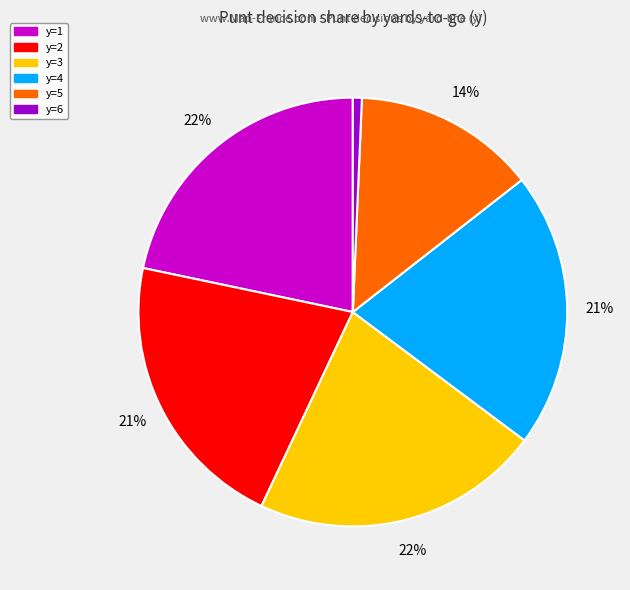

Does any single category account for the majority?

No